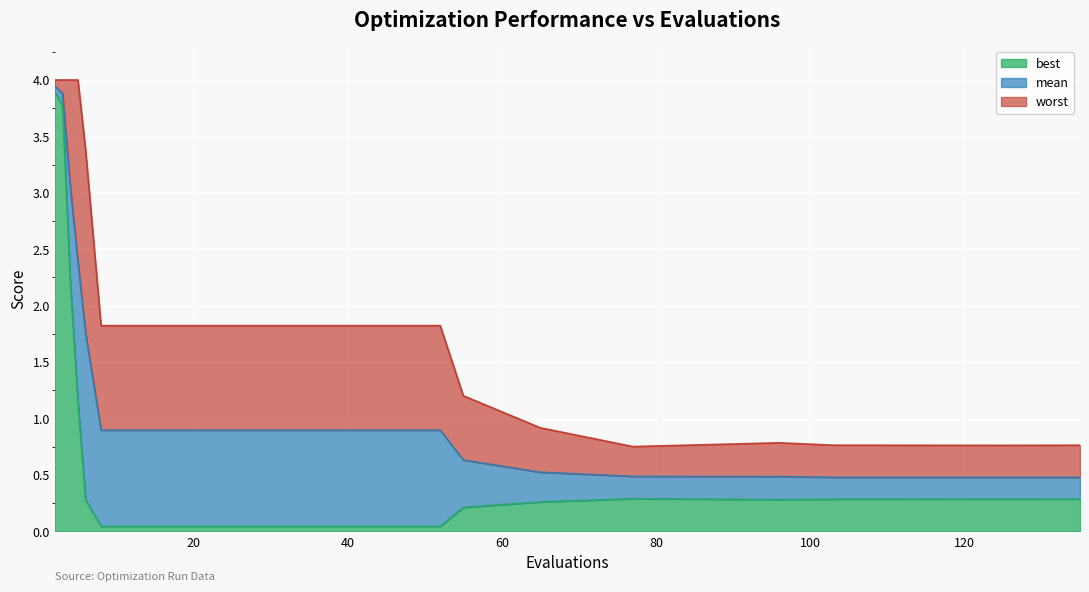

What is the difference between the highest and lowest values at 3?

0.2